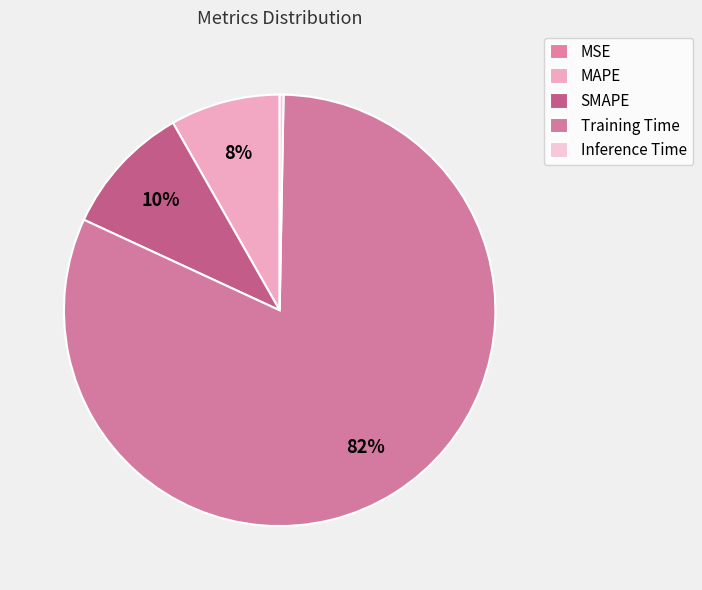

Combined, what portion of the pie is SMAPE and MSE?

9.9%